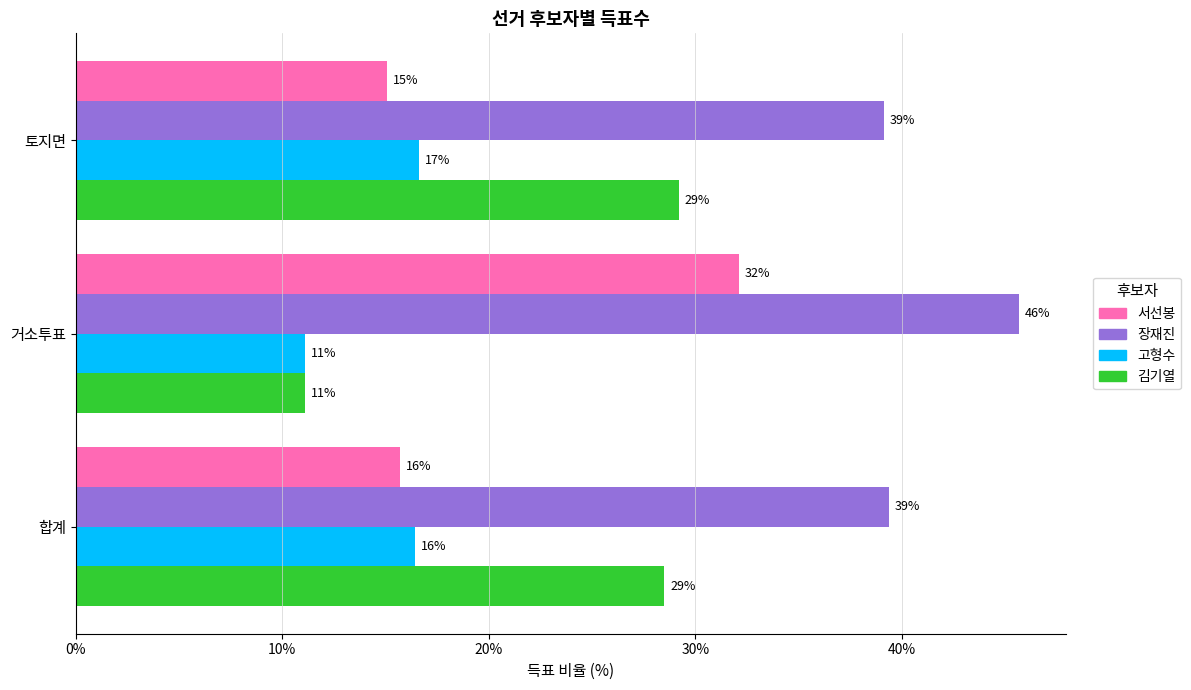

What is the highest value of the 장재진 series?

45.7